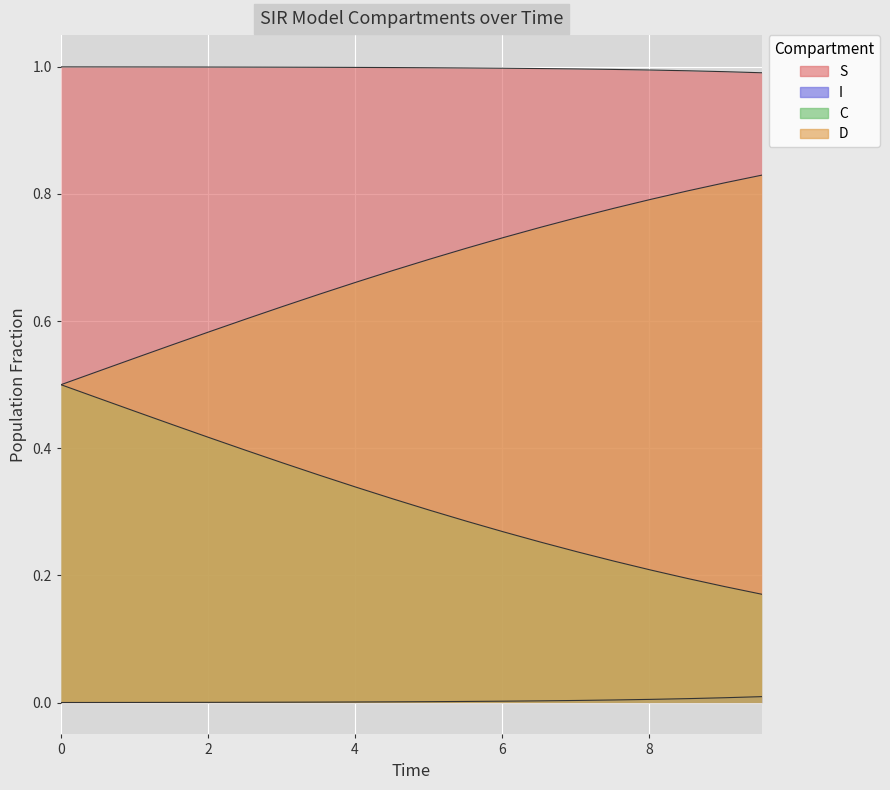

Is it true that C equals 0.2 at 8?

False